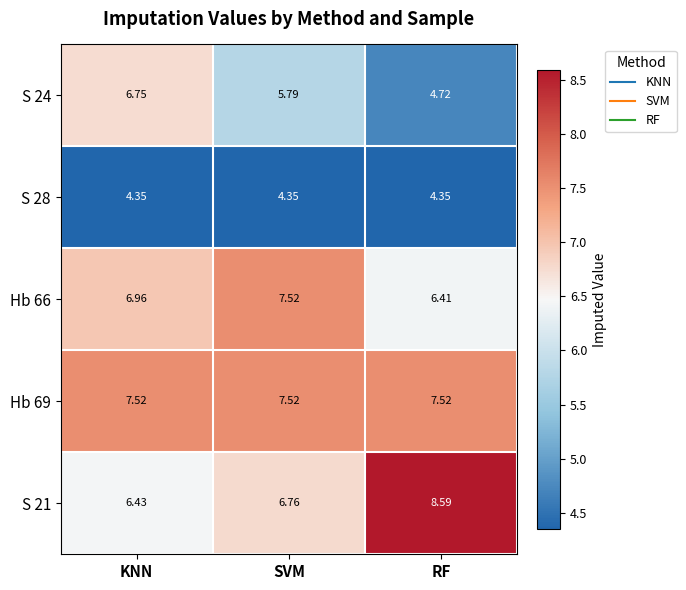

How many series are shown in this chart?

5